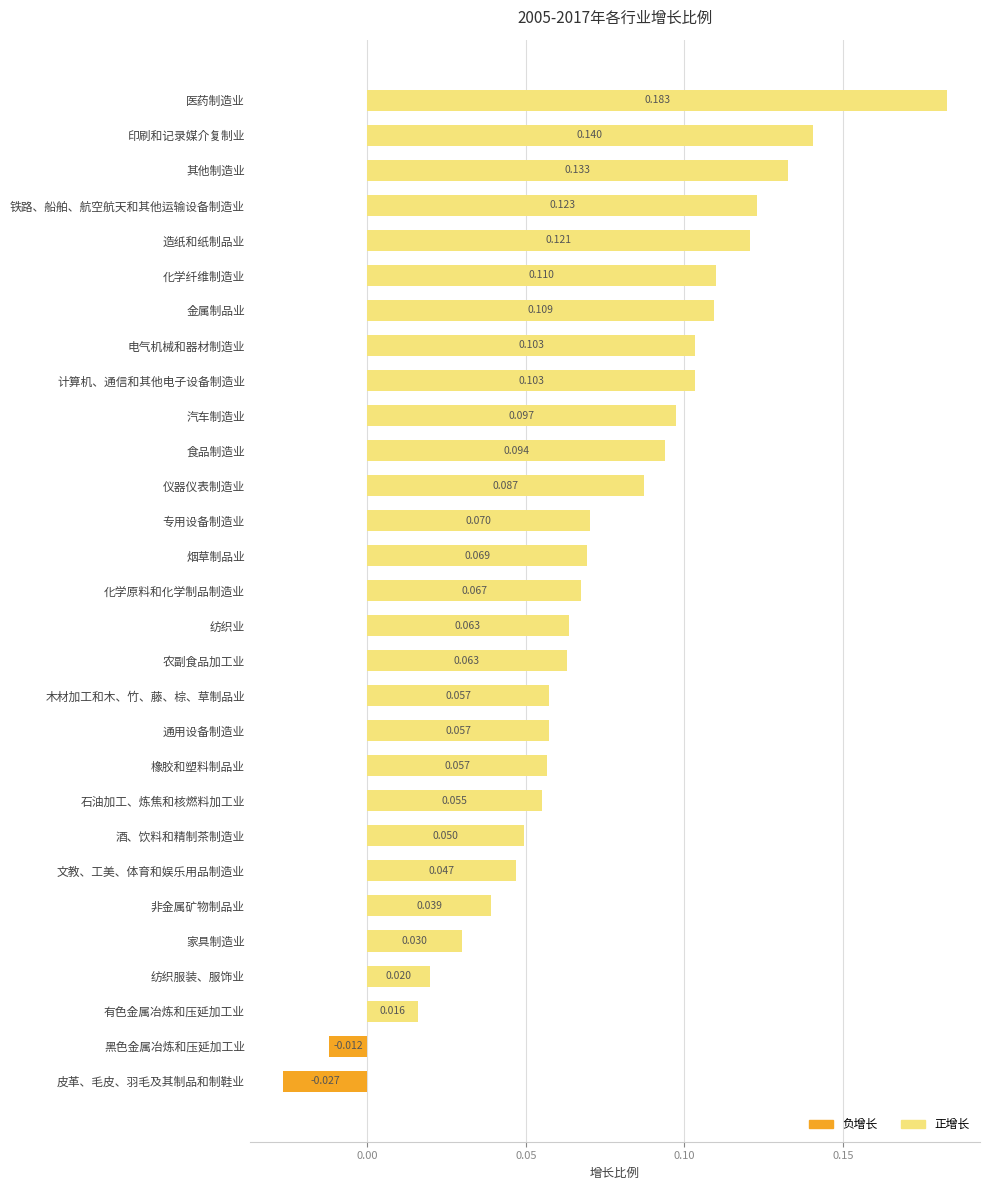

How many values are below 0?

2